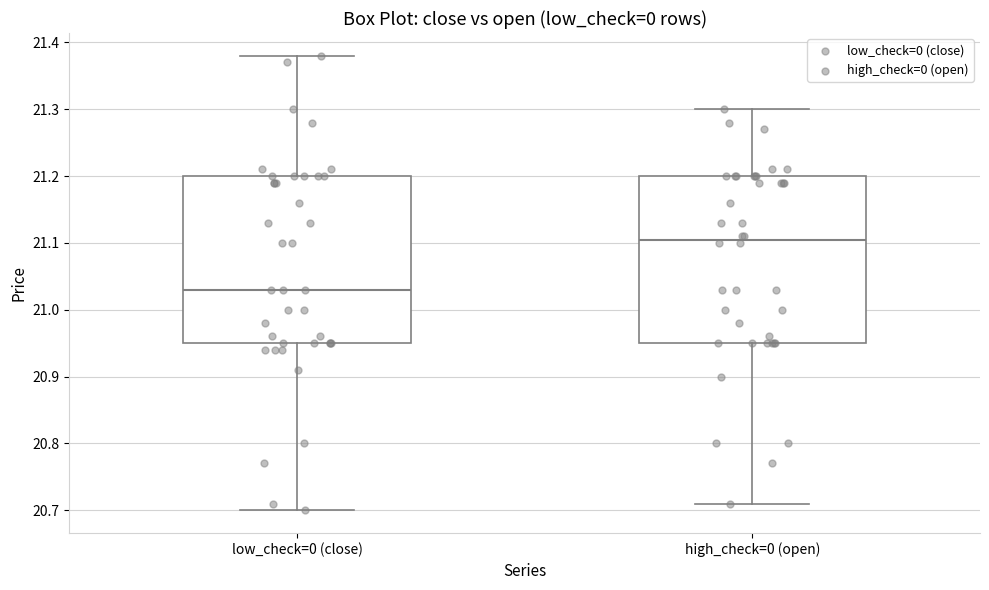

Reading left to right, read every box against the y-axis: the position of its median line, the range the box covers, and the ends of its whiskers. The values are not printed on the chart, so give them approximately, as read against the axis.

low_check=0 (close): median 21.03, box 20.95 to 21.20, whiskers 20.70 to 21.38
high_check=0 (open): median 21.11, box 20.95 to 21.20, whiskers 20.71 to 21.30